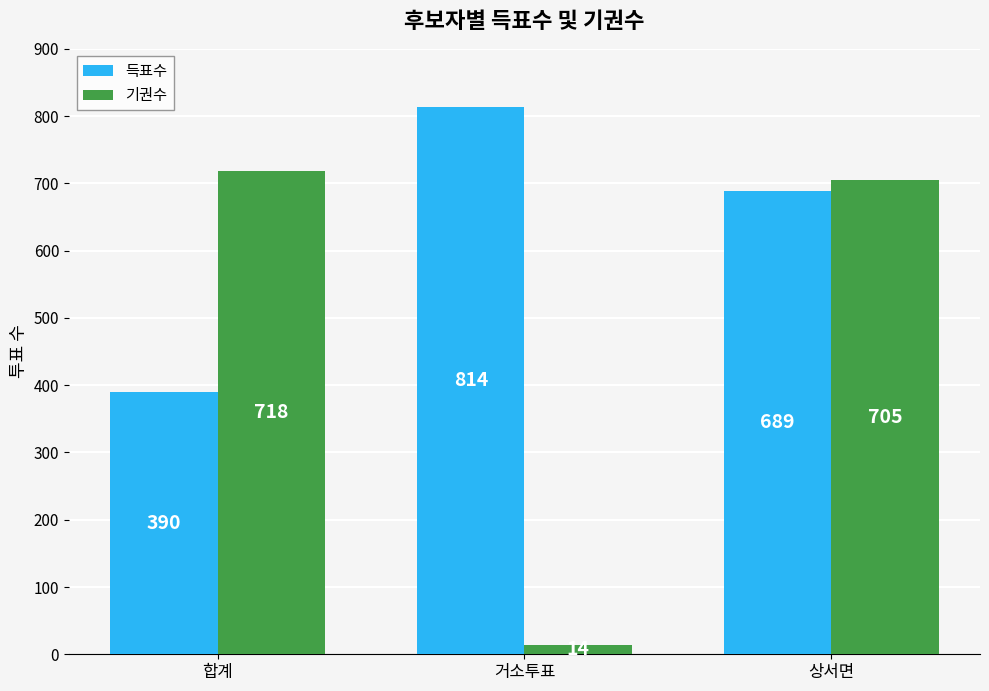

How many bars are there in total?

6